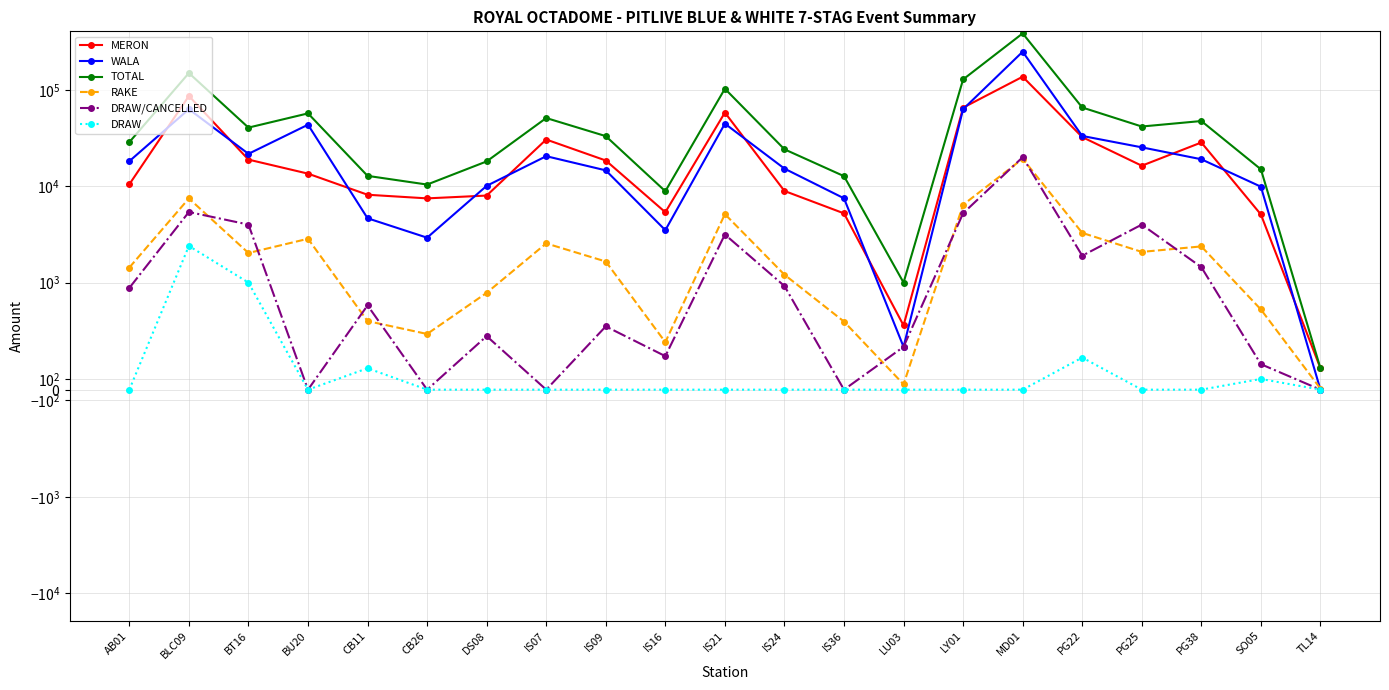

At which category does DRAW/CANCELLED reach its first local peak?

BLC09